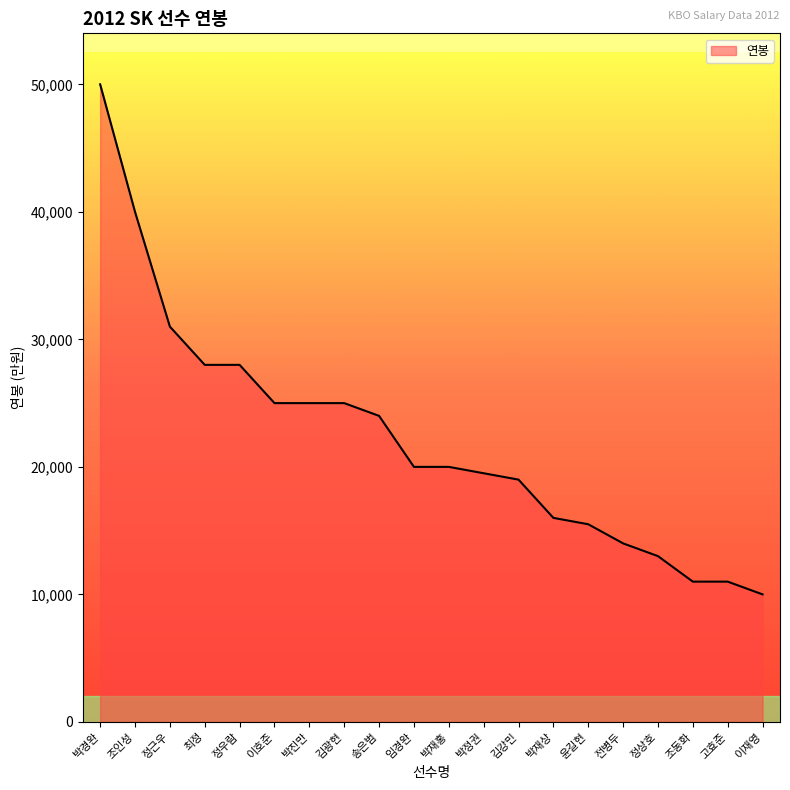

How many lines are shown in the chart?

1